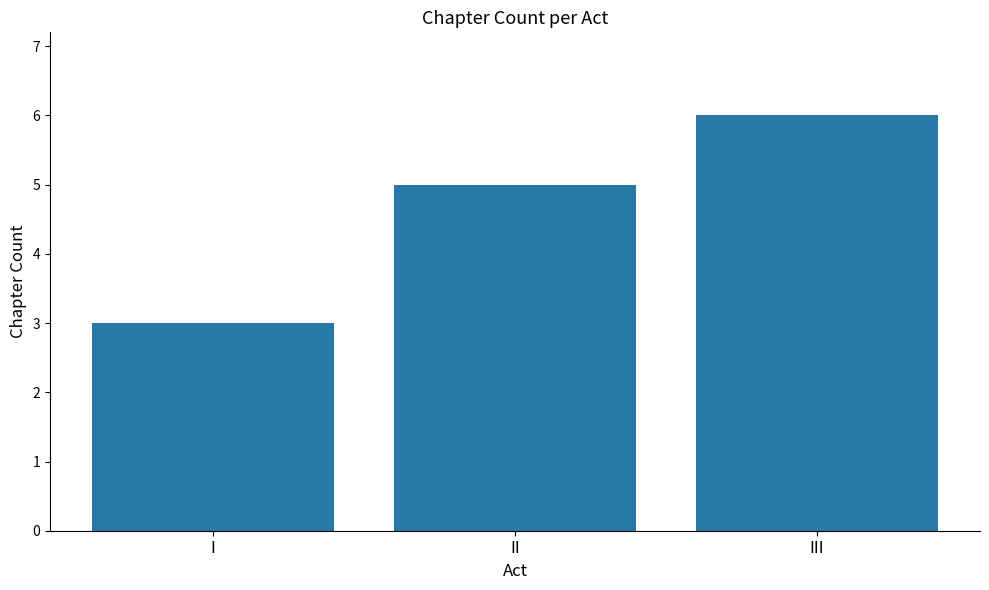

Are the bars horizontal?

No